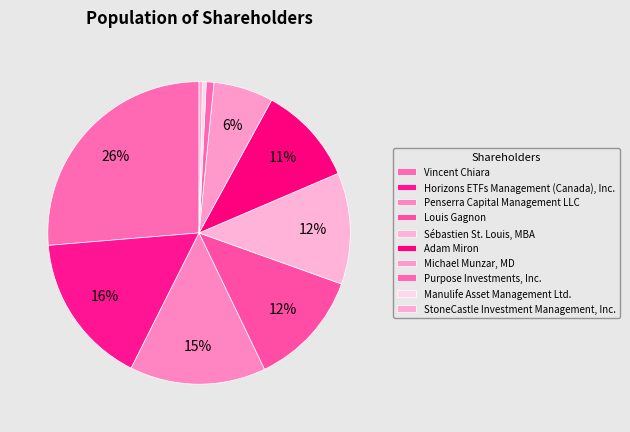

To the nearest percent, what portion does Horizons ETFs Management (Canada), Inc. represent?

16%